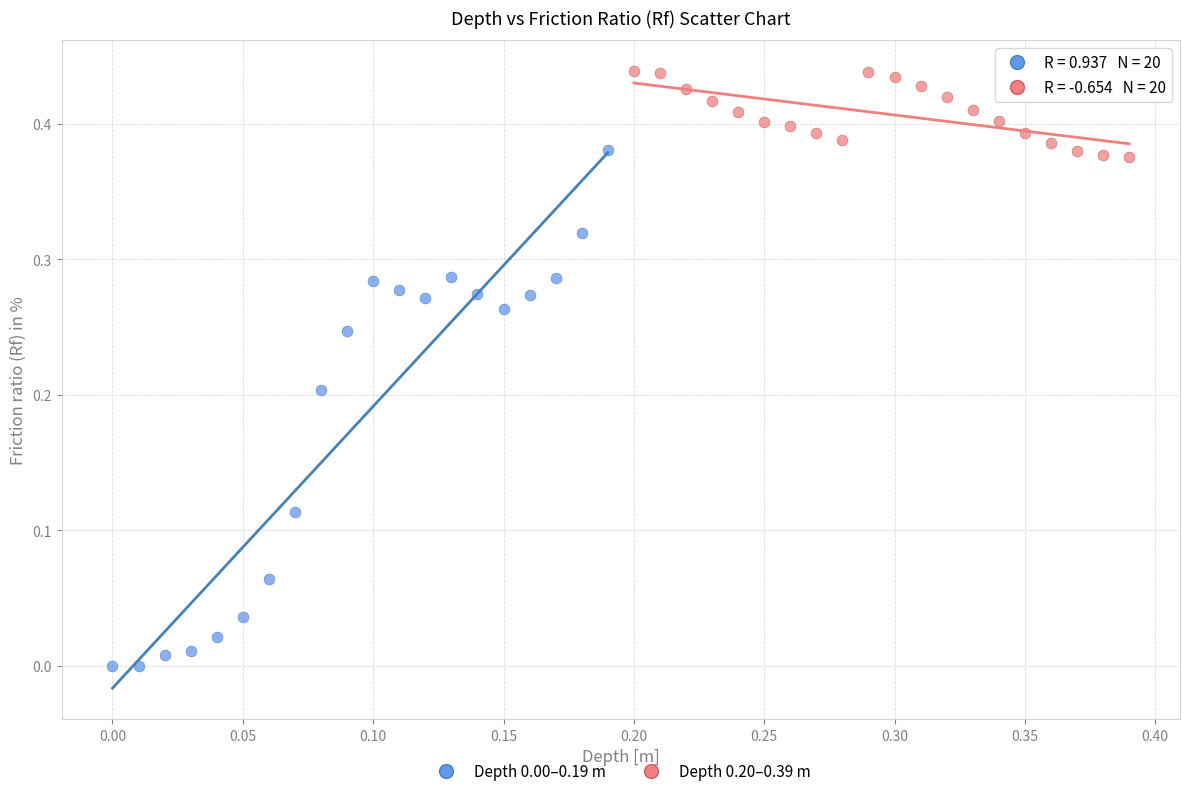

Which series reaches the minimum Y coordinate?

Depth 0.00–0.19 m